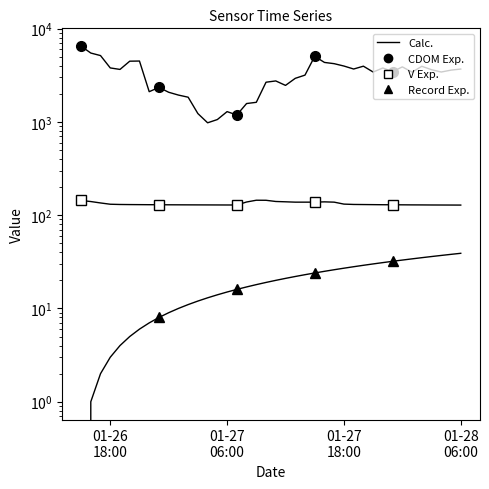

True or false: V and CDOM cross at least once.

False